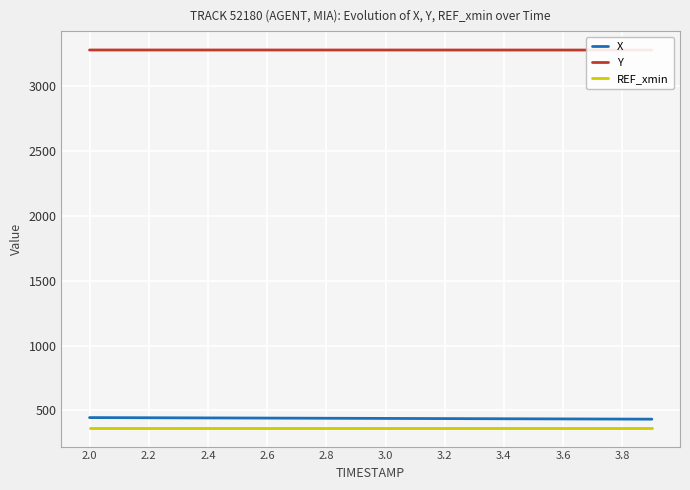

Which category has the highest value across all series?

2.0